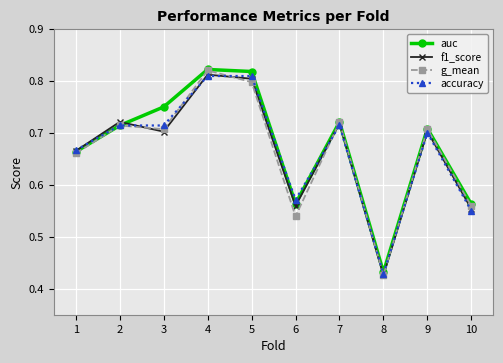

The g_mean series shows 0.7 at 8. True or false?

False